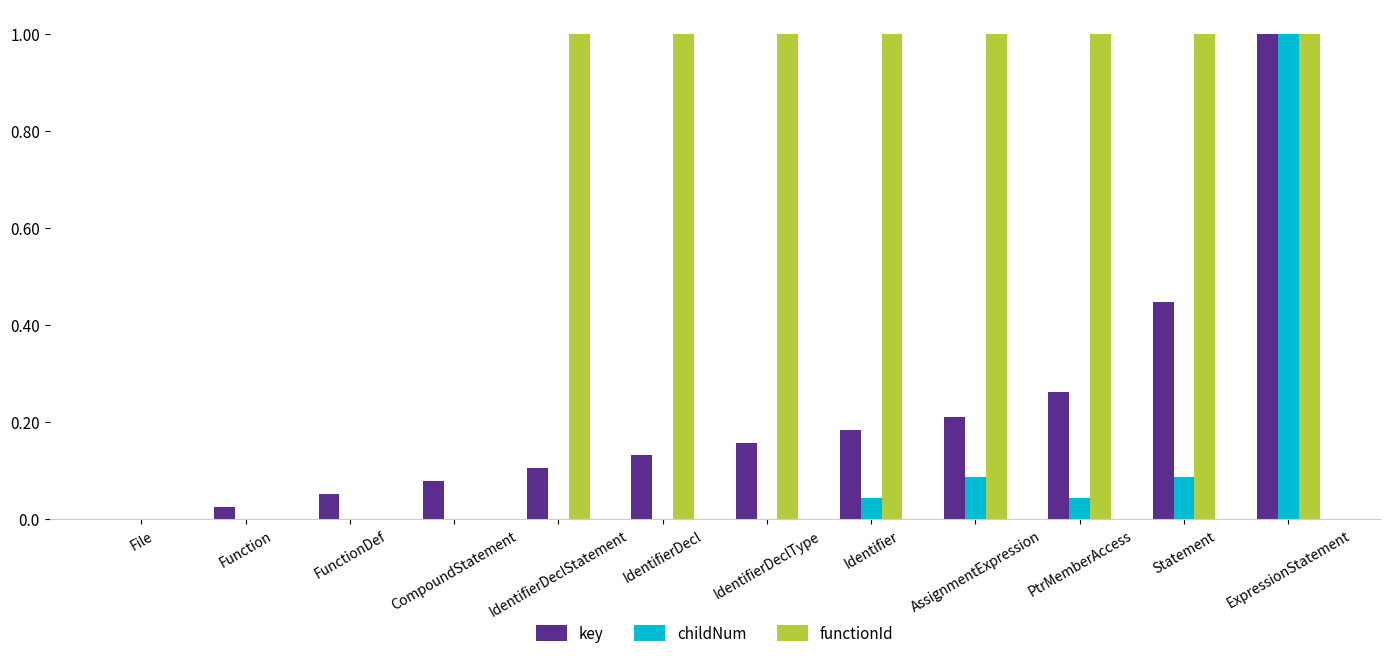

The value of childNum at IdentifierDeclStatement is 0.0. True or false?

True